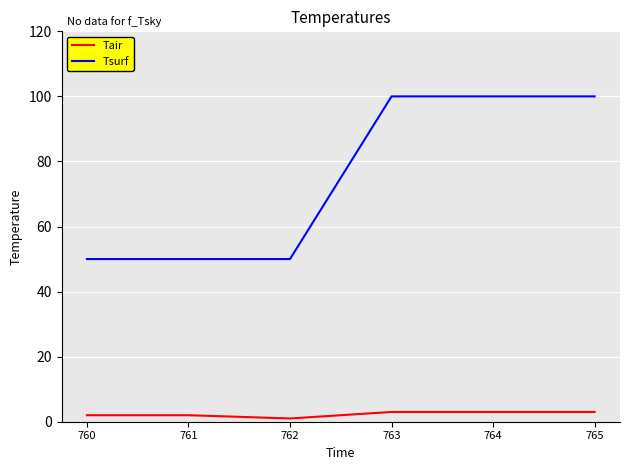

What are all the series names shown in the legend?

Tair, Tsurf